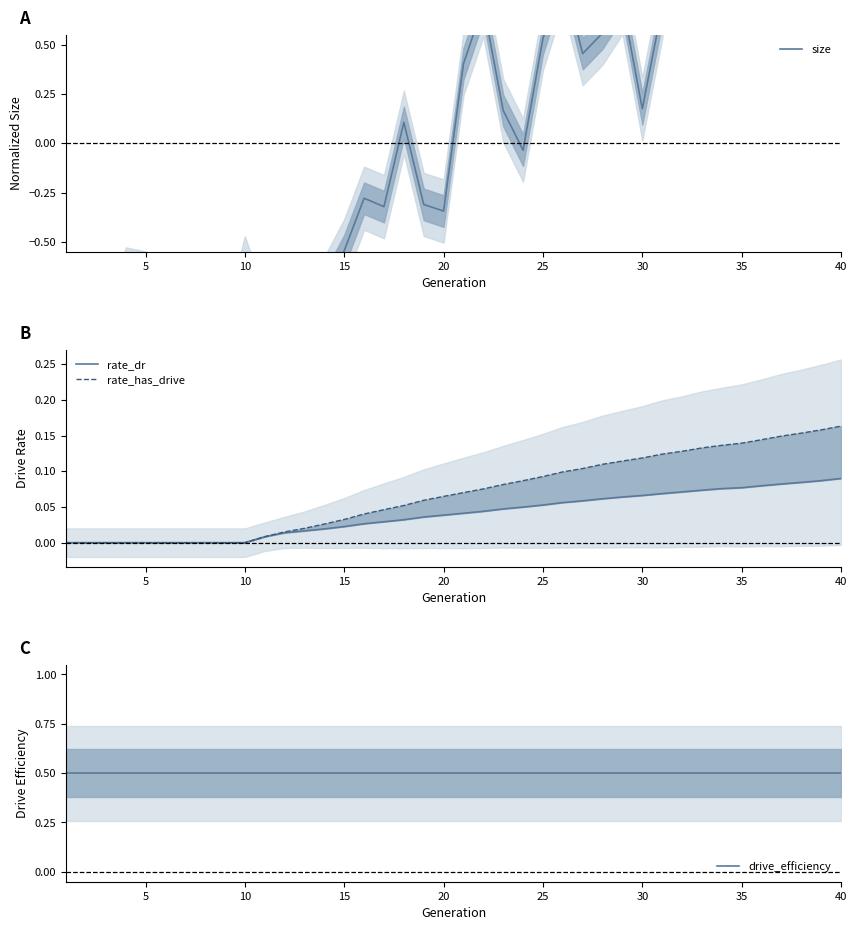

What is the greatest value displayed?

1.6